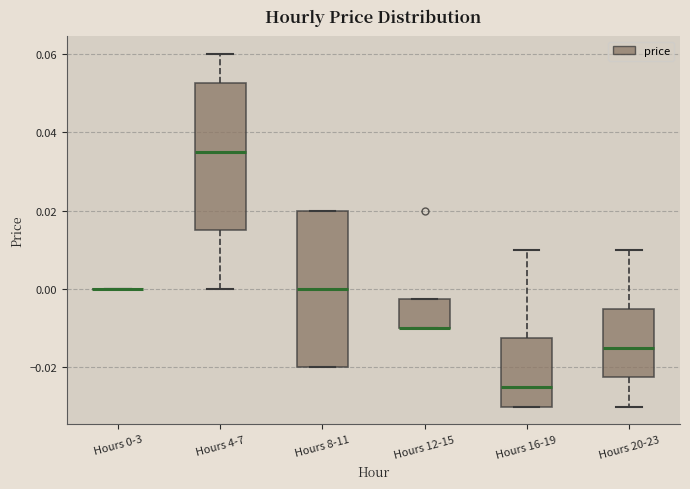

Reading left to right, transcribe this box plot: for each box, give where its median line is, the range the box spans, and where its two whiskers end, as read against the y-axis. The values are not printed on the chart, so give them approximately, as read against the axis.

Hours 0-3: box collapsed to a line at 0.000, whiskers 0.000 to 0.000
Hours 4-7: median 0.036, box 0.016 to 0.052, whiskers 0.000 to 0.060
Hours 8-11: median 0.000, box -0.020 to 0.020, whiskers -0.020 to 0.020
Hours 12-15: median -0.010 (drawn on the box's lower edge), box -0.010 to -0.002, whiskers -0.010 to -0.002
Hours 16-19: median -0.024, box -0.030 to -0.012, whiskers -0.030 to 0.010
Hours 20-23: median -0.014, box -0.022 to -0.004, whiskers -0.030 to 0.010